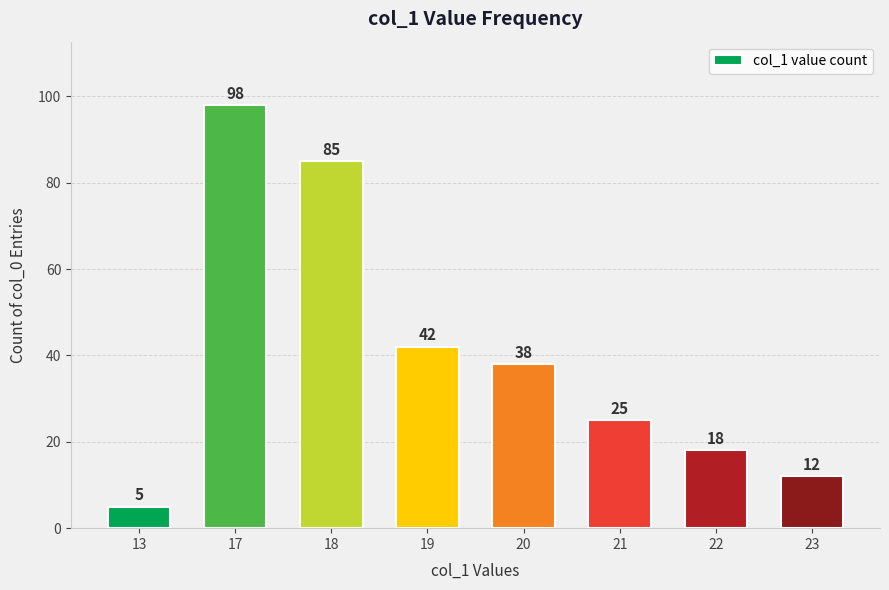

List the labels in order of value, largest first.

17, 18, 19, 20, 21, 22, 23, 13